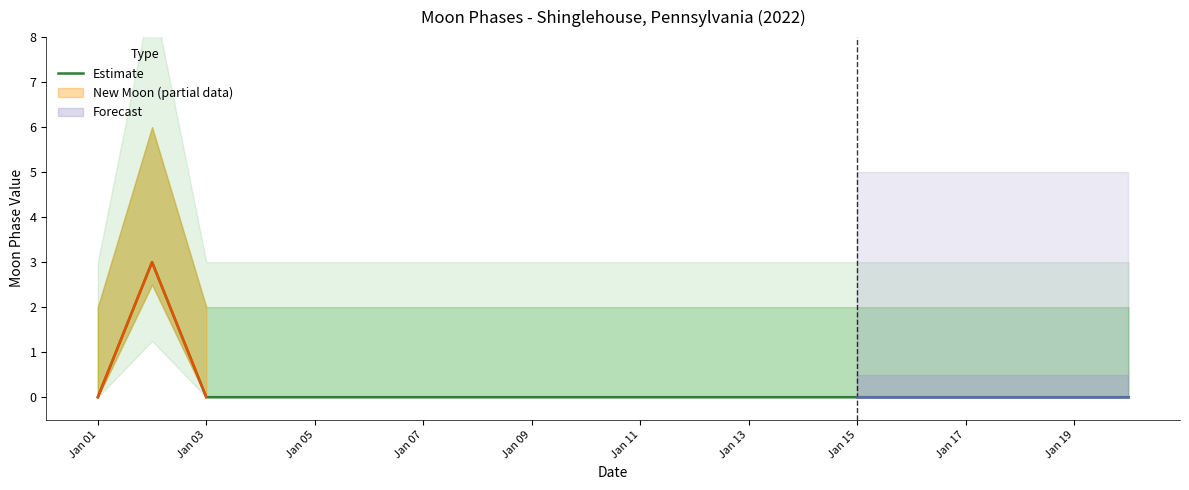

Does the chart display data point markers on the line(s)?

No